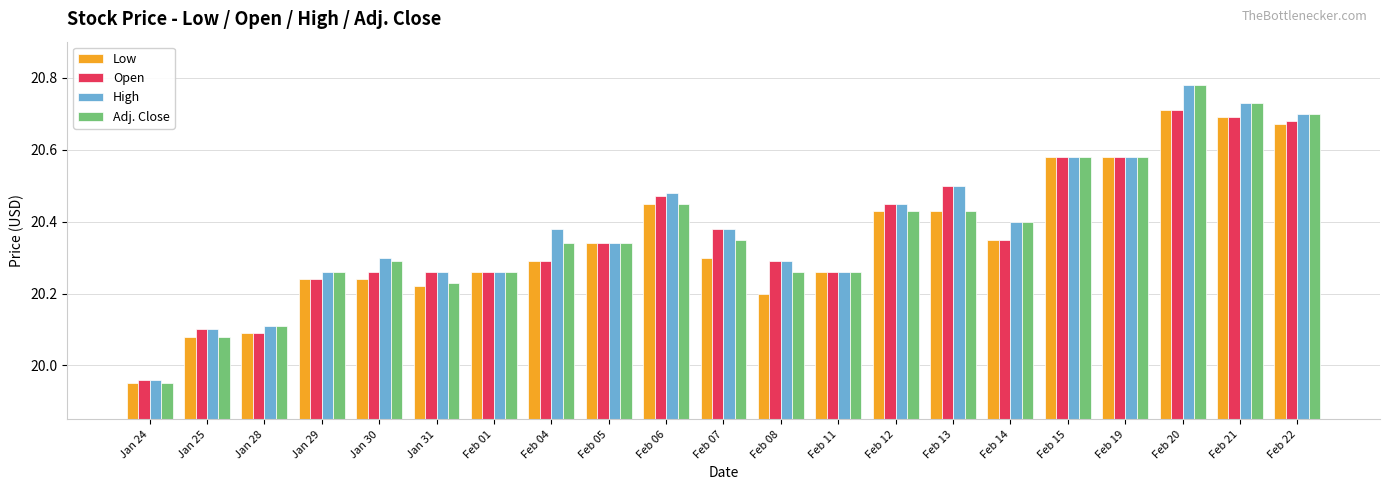

Which category has the lowest value in the Adj. Close series?

Jan 24